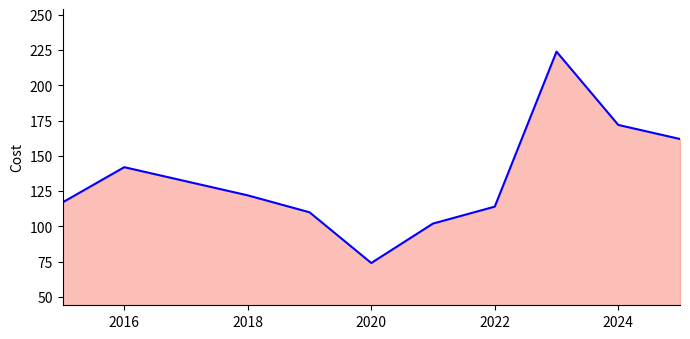

What is the average value?

134